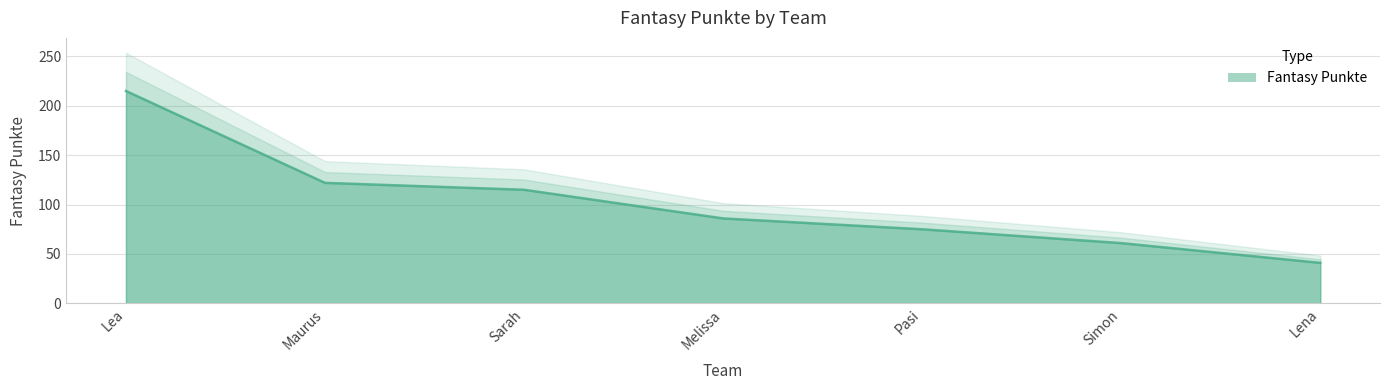

What is the label of the 2nd point from the left?

Maurus